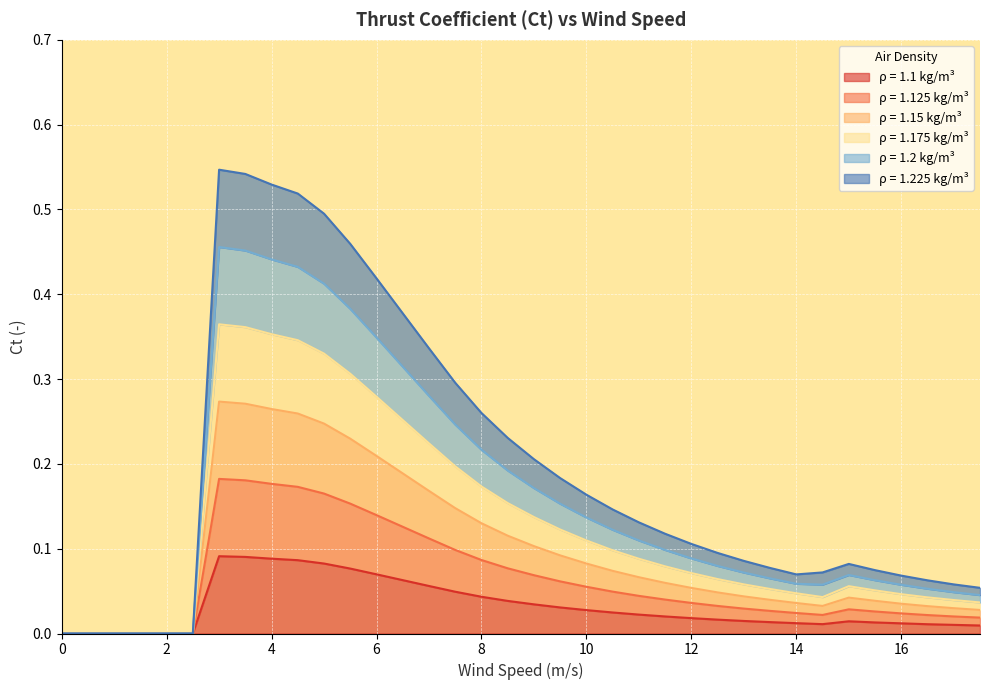

How many interior local valleys does the 1.175 series have?

1